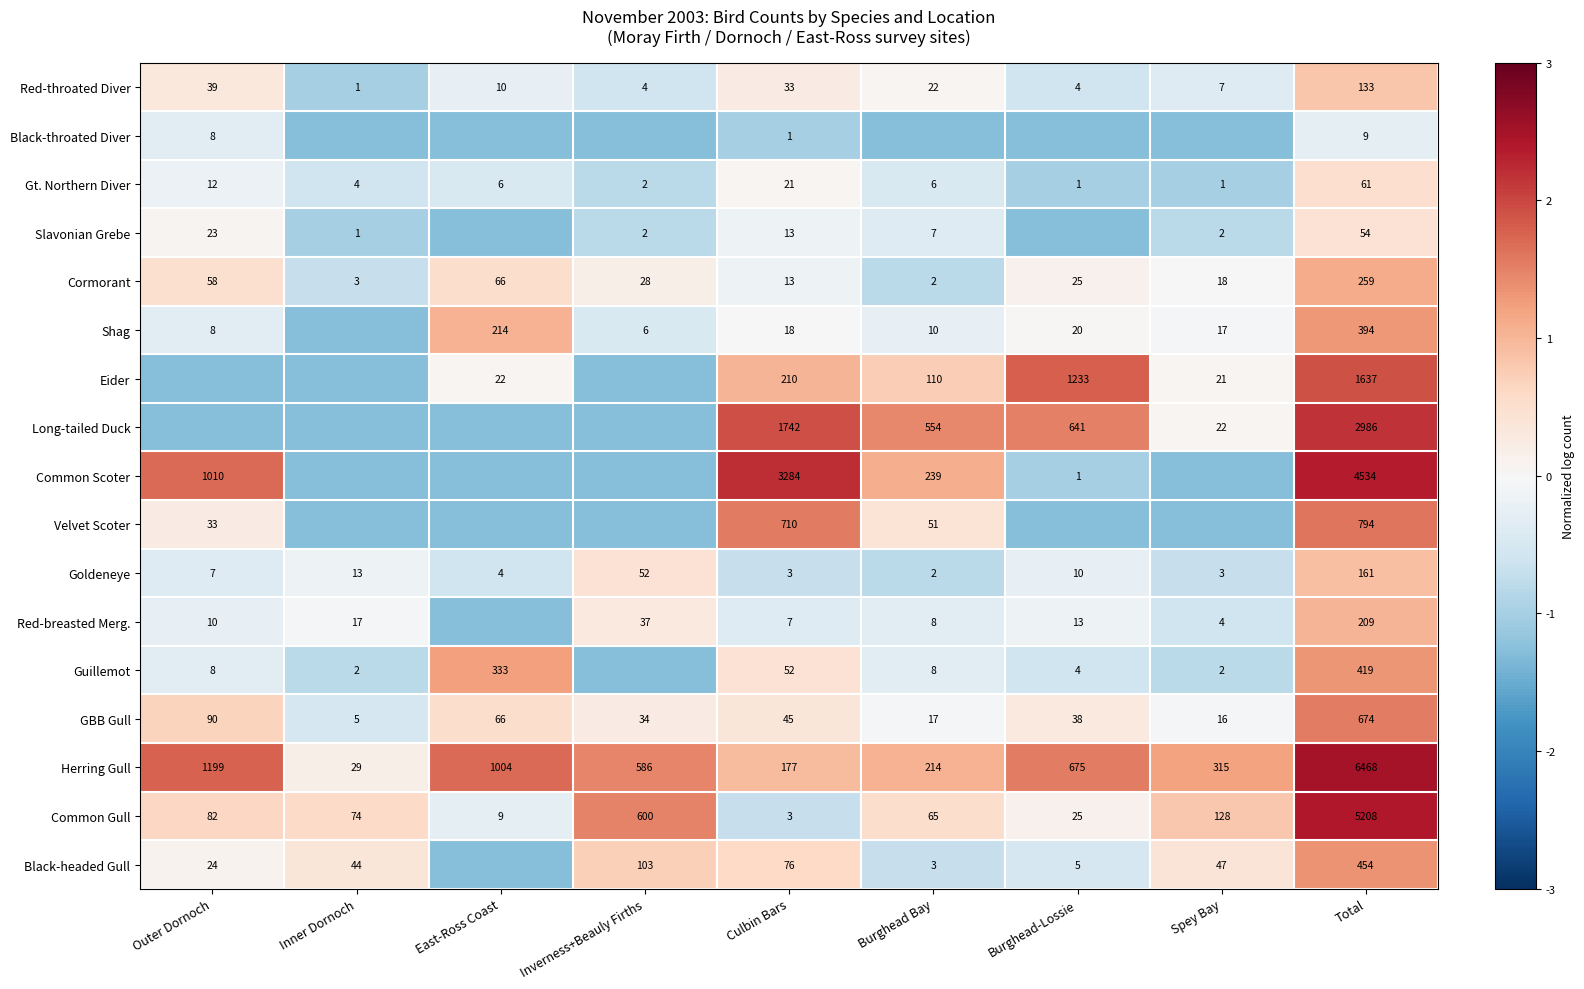

Which category has the highest value in the Red-throated Diver series?

Total